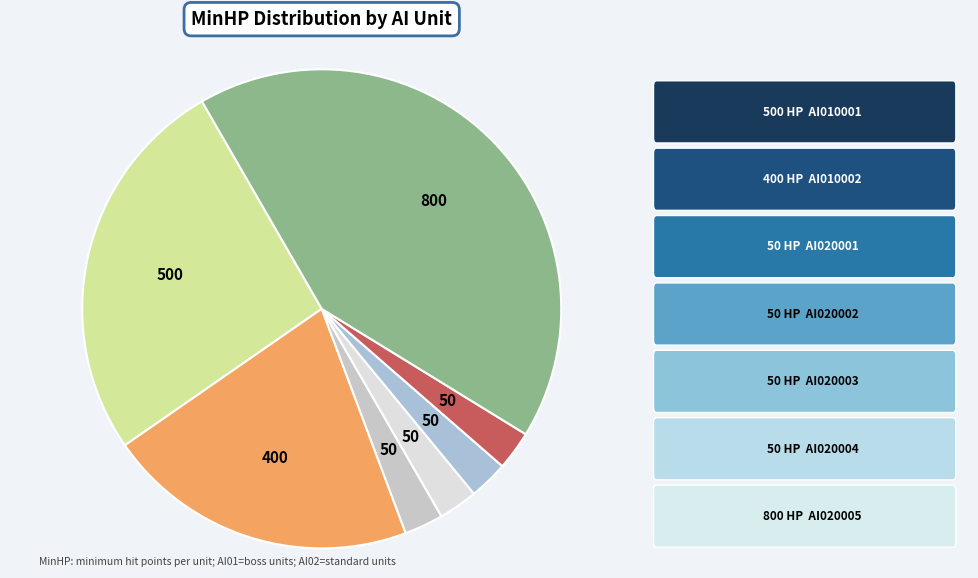

How many slices are in this pie chart?

7